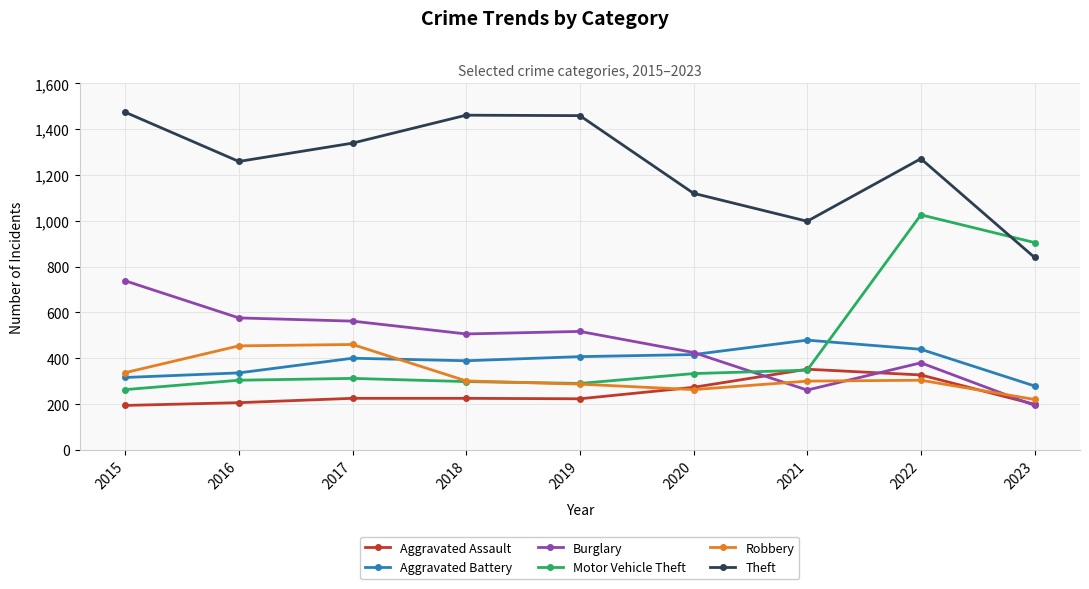

How many data points does each series have?

9